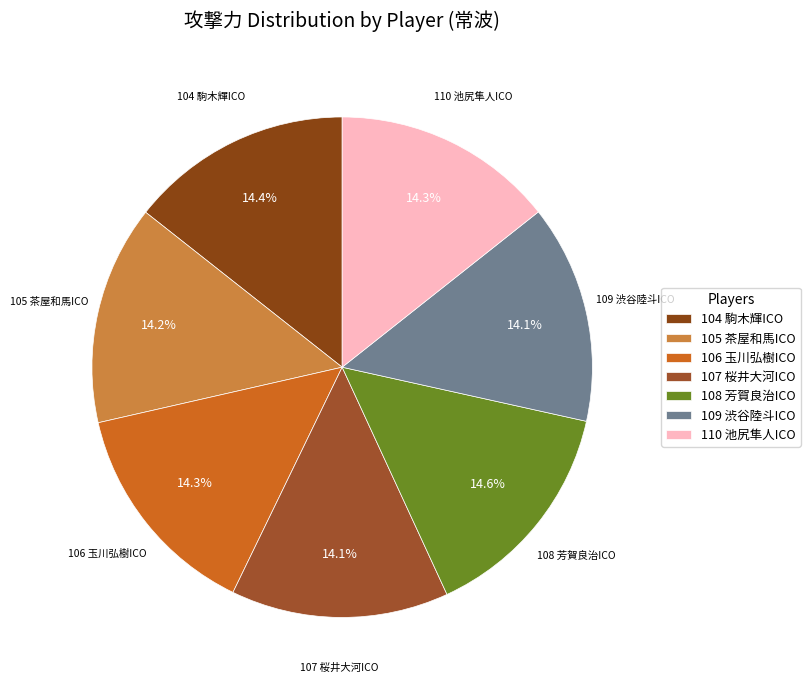

Combined, do 109 渋谷陸斗ICO and 108 芳賀良治ICO account for over 50%?

No